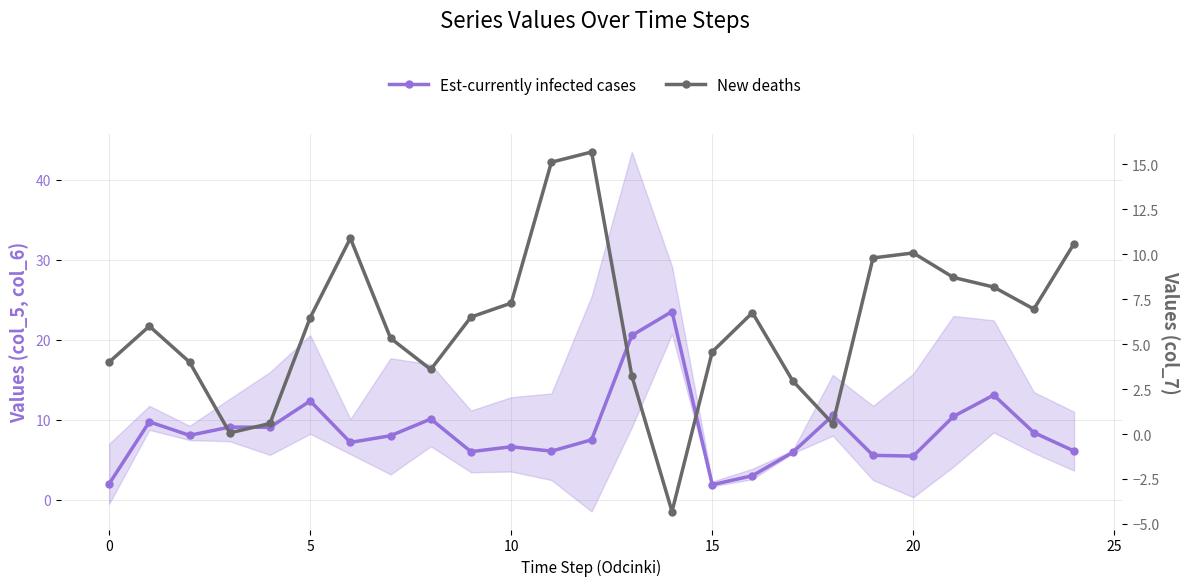

Between 14 and 17, which series saw the biggest shift?

Est-currently infected cases